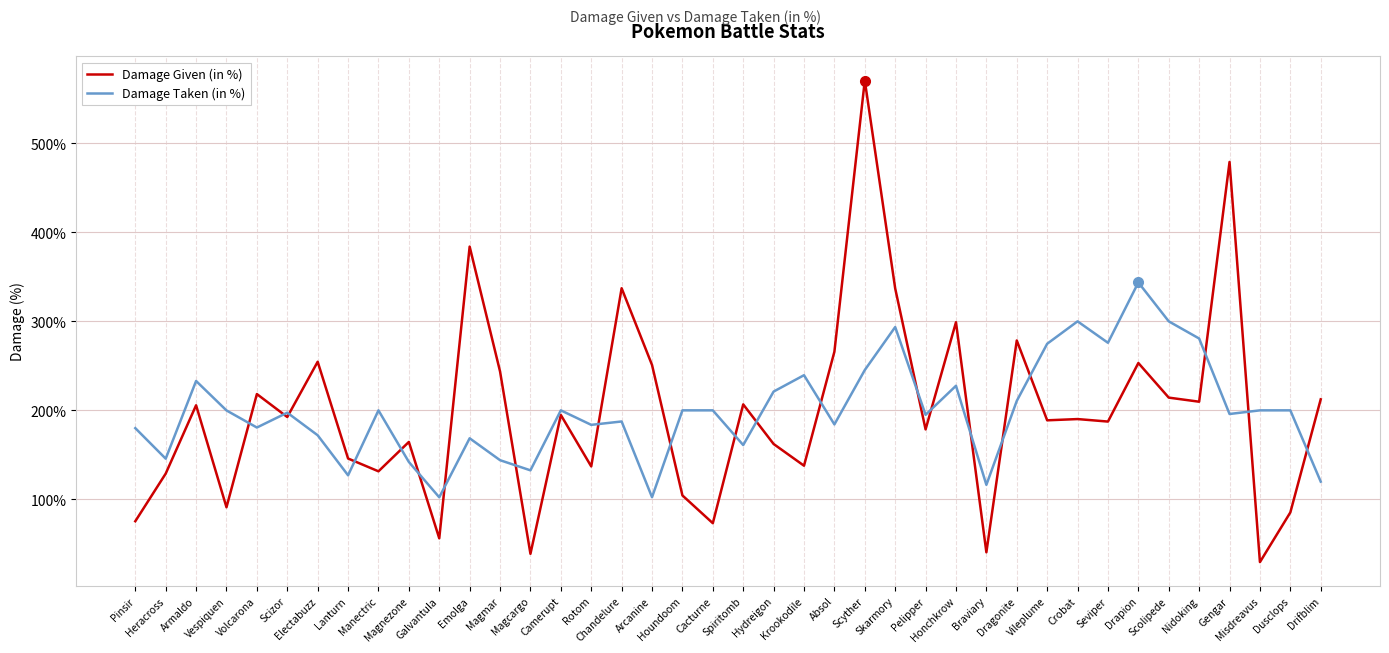

What is the smallest value displayed?

29.5